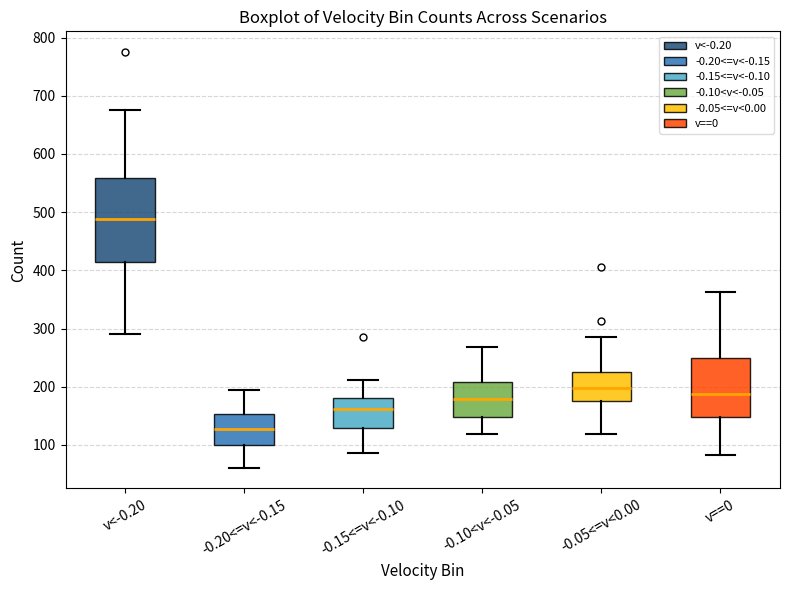

Where does the median line of the box for v==0 sit on the y-axis? The values are not printed on the chart, so give them approximately, as read against the axis.

190